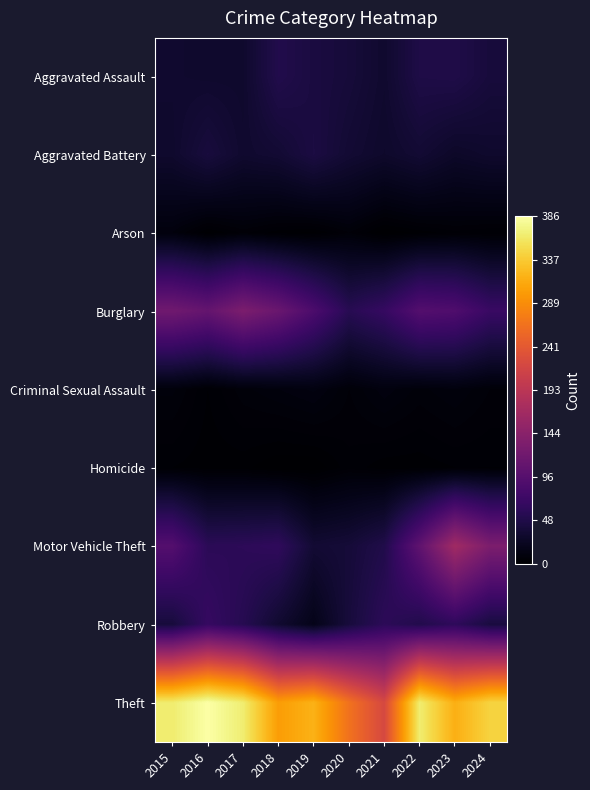

Reading left to right, extract all data points from this chart.

Aggravated Assault: 2015=32	2016=31	2017=31	2018=50	2019=43	2020=39	2021=32	2022=47	2023=48	2024=40
Aggravated Battery: 2015=31	2016=41	2017=32	2018=35	2019=44	2020=35	2021=30	2022=35	2023=28	2024=31
Arson: 2015=9	2016=1	2017=5	2018=2	2019=1	2020=6	2021=0	2022=2	2023=4	2024=3
Burglary: 2015=121	2016=110	2017=132	2018=115	2019=87	2020=55	2021=67	2022=94	2023=90	2024=70
Criminal Sexual Assault: 2015=8	2016=3	2017=7	2018=9	2019=11	2020=6	2021=10	2022=7	2023=9	2024=6
Homicide: 2015=3	2016=2	2017=2	2018=0	2019=0	2020=4	2021=2	2022=2	2023=3	2024=3
Motor Vehicle Theft: 2015=94	2016=58	2017=59	2018=62	2019=35	2020=38	2021=49	2022=105	2023=167	2024=132
Robbery: 2015=40	2016=67	2017=54	2018=33	2019=17	2020=40	2021=59	2022=50	2023=61	2024=42
Theft: 2015=365	2016=386	2017=366	2018=303	2019=319	2020=266	2021=222	2022=366	2023=317	2024=345